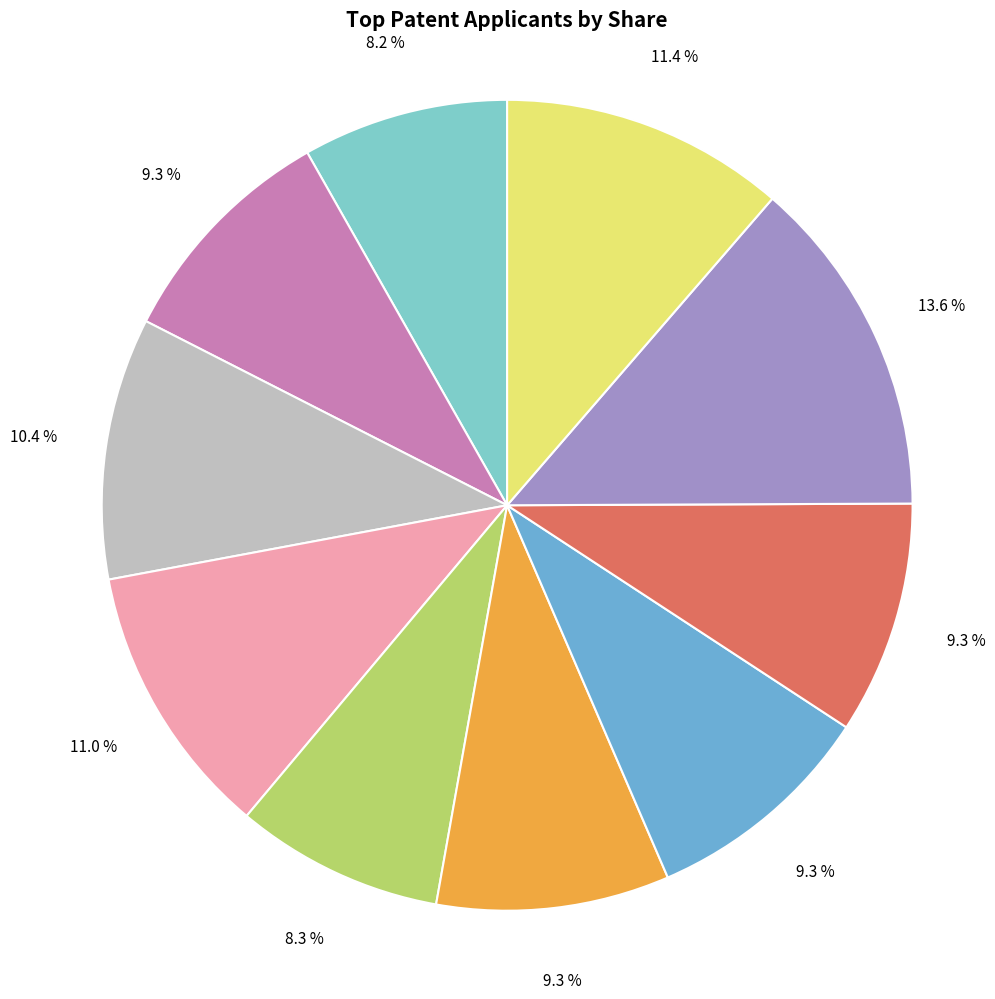

How many slices are in this pie chart?

10